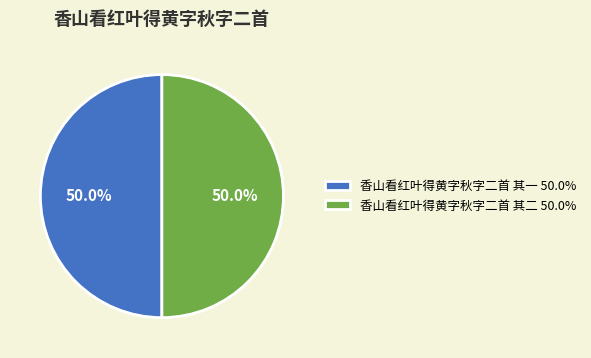

What is the ratio of the value at 香山看红叶得黄字秋字二首 其二 50.0% to the value at 香山看红叶得黄字秋字二首 其一 50.0%?

1.0